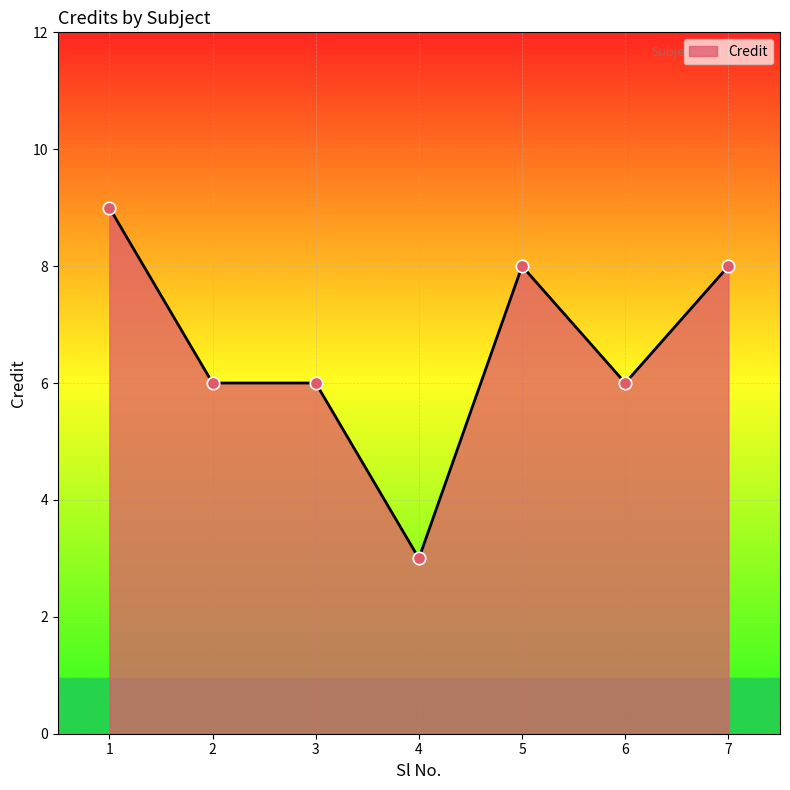

Between 4 and 5, which is larger?

5